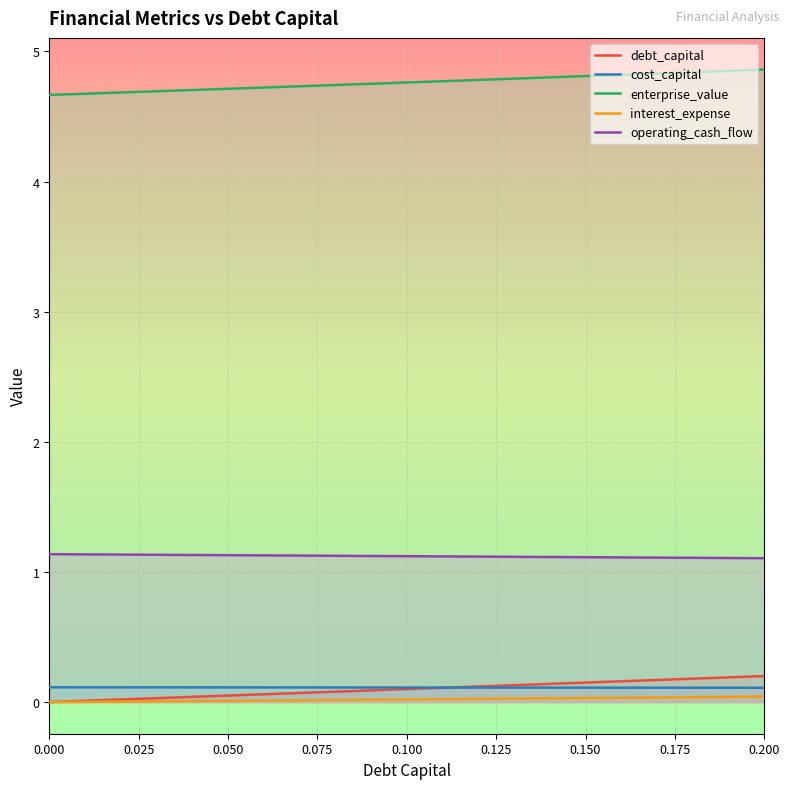

True or false: enterprise_value and debt_capital intersect in this chart.

False